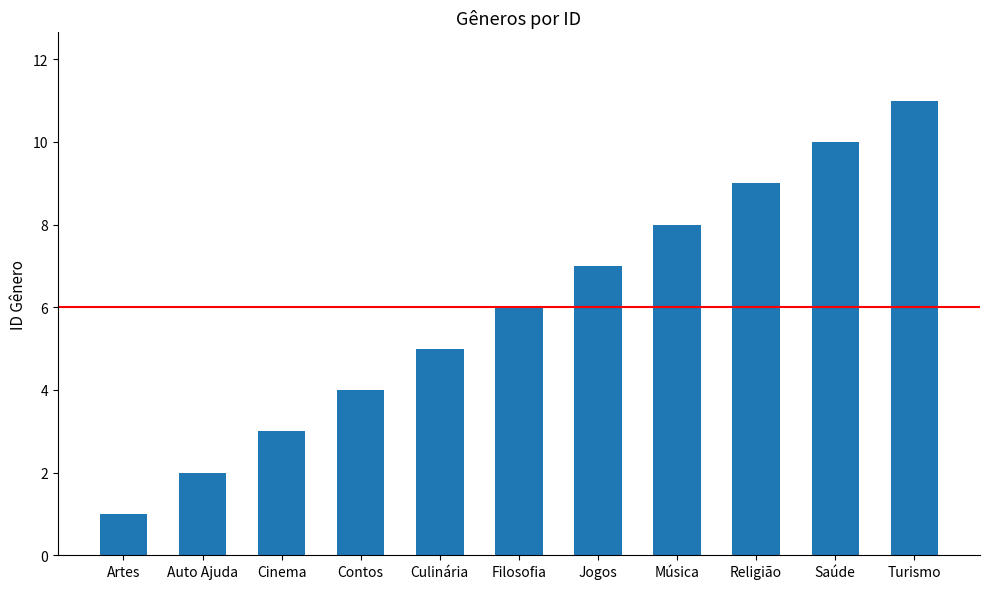

What is the value of the 6th bar from the left?

6